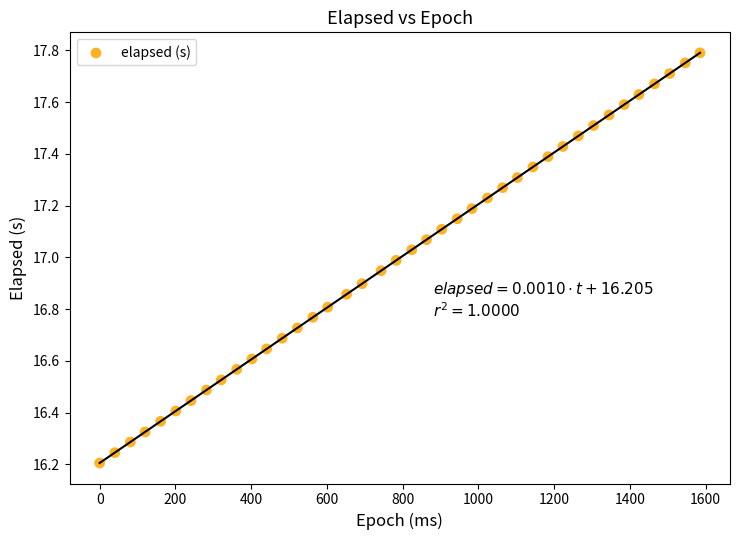

What is the range of Y values (max minus min)?

1.6